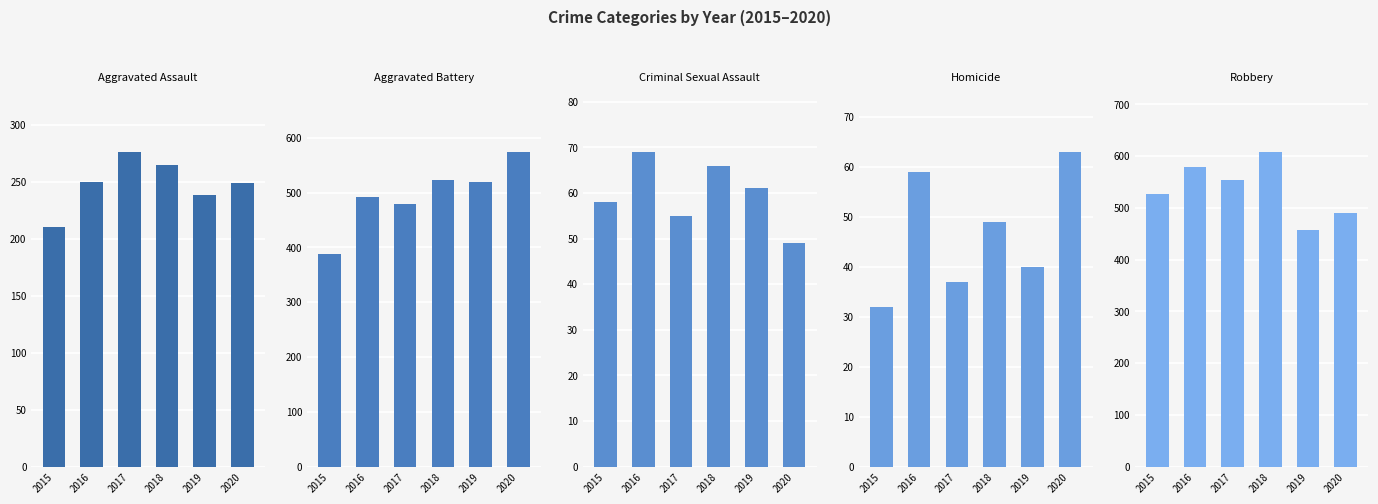

Which series has the largest range (max minus min)?

Aggravated Battery